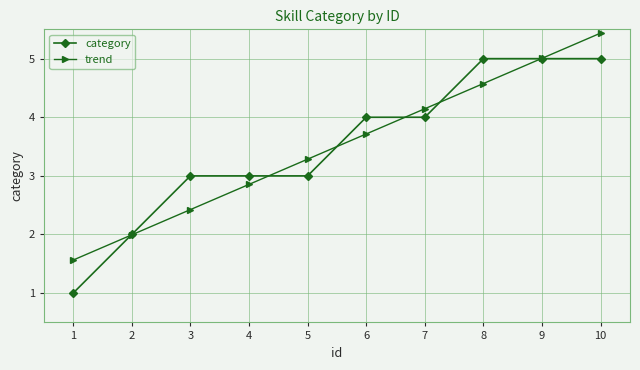

True or false: trend has more than 2 points higher than both neighbors.

False